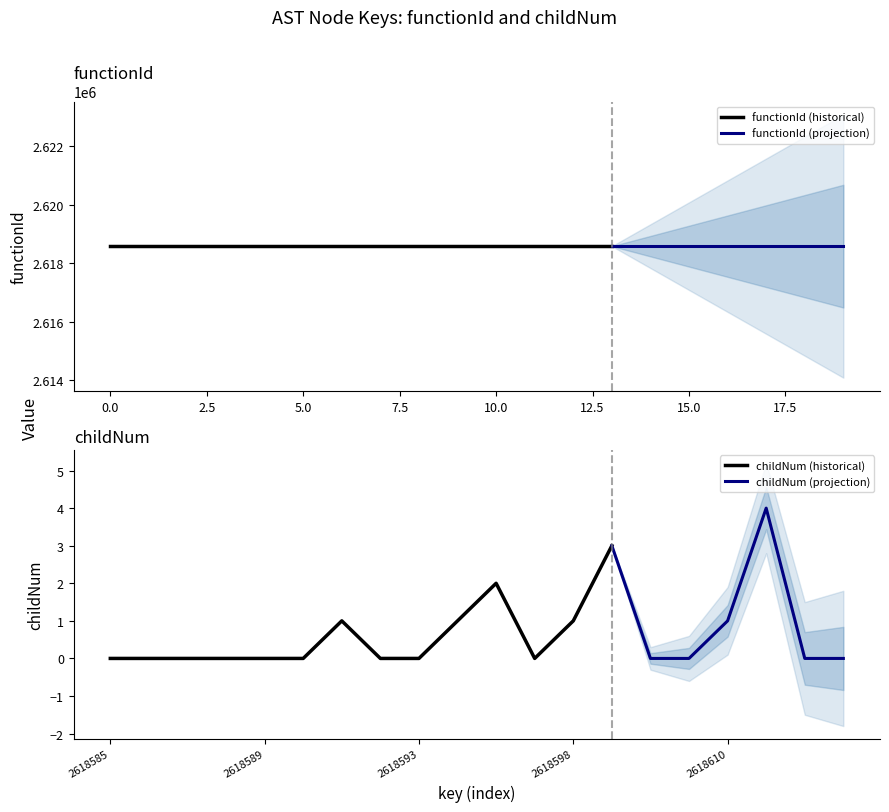

True or false: childNum and functionId cross at least once.

False